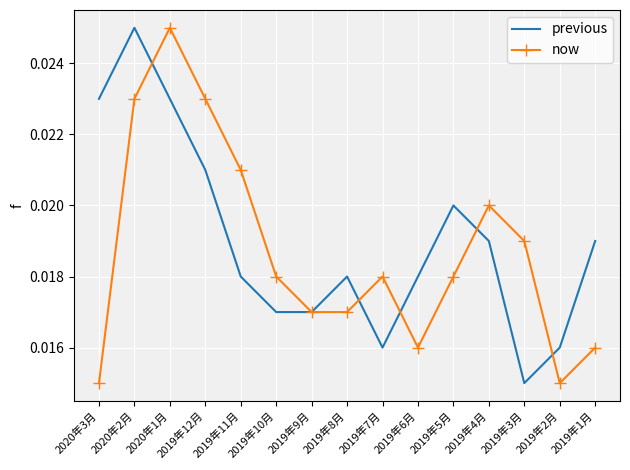

Is the value of previous at 2019年11月 greater than the value of now at 2019年6月?

Yes